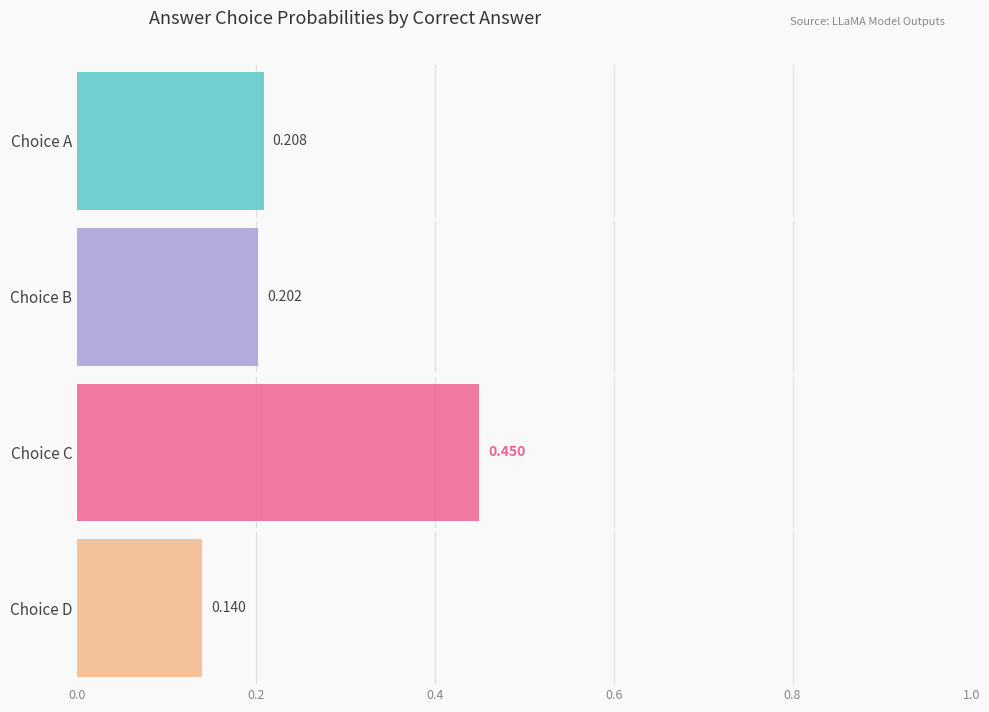

What are all the series names shown in the legend?

Choice A, Choice B, Choice C, Choice D